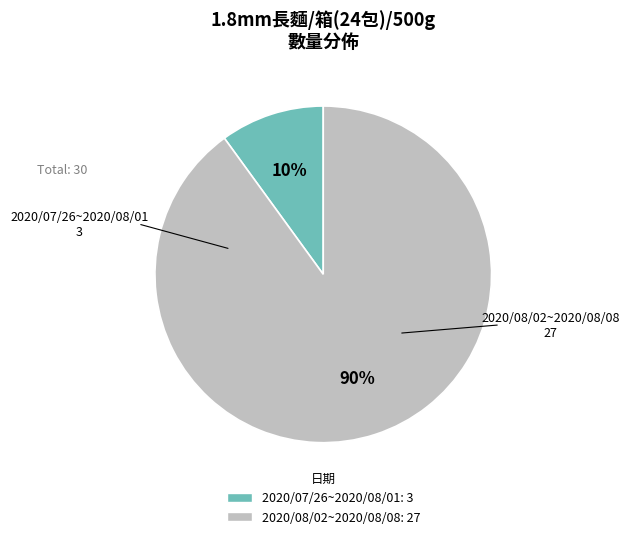

Is it true that 2020/07/26~2020/08/01 is 10% of the pie?

True